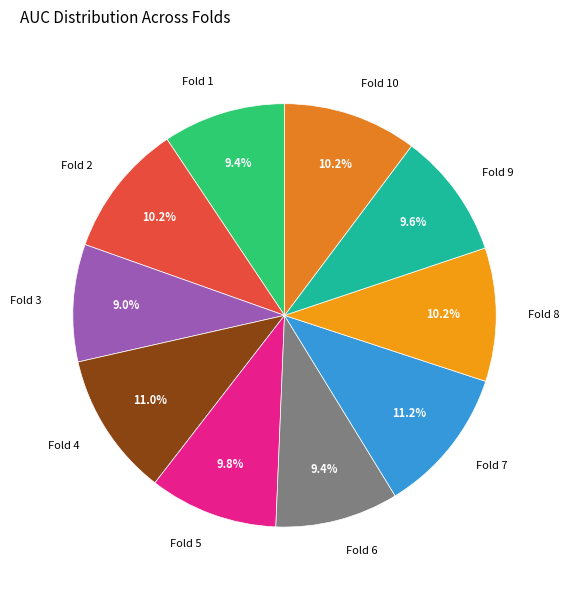

Is it true that Fold 10 is 1% of the pie?

False